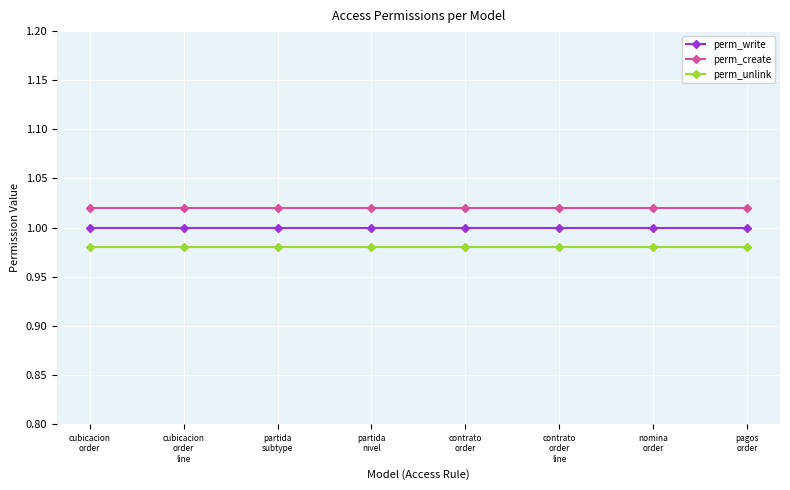

The perm_write series shows 1.0 at nomina
order. True or false?

True